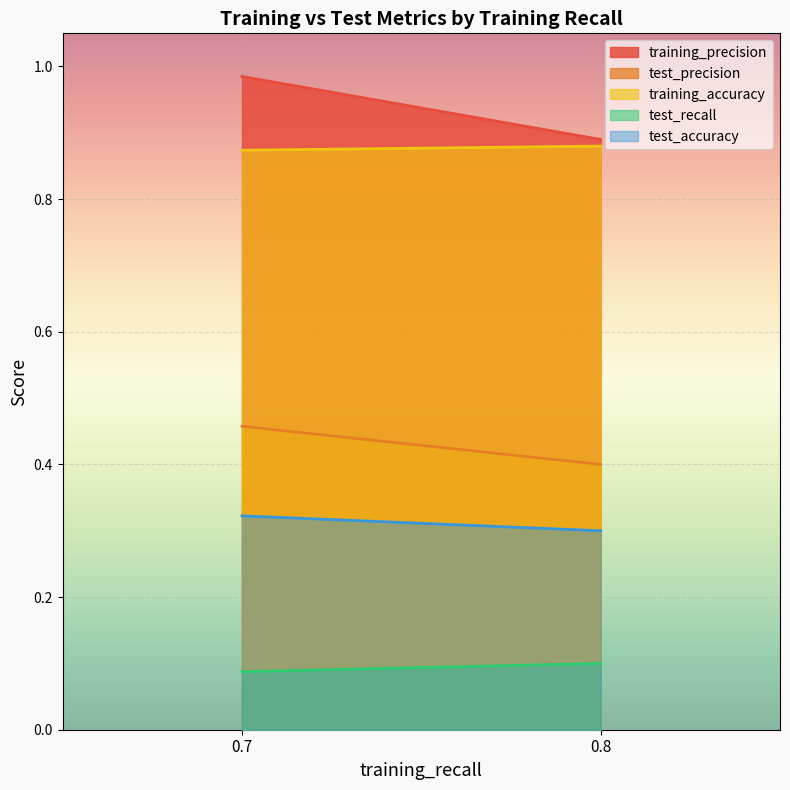

At which category does training_precision reach its first local valley?

0.7